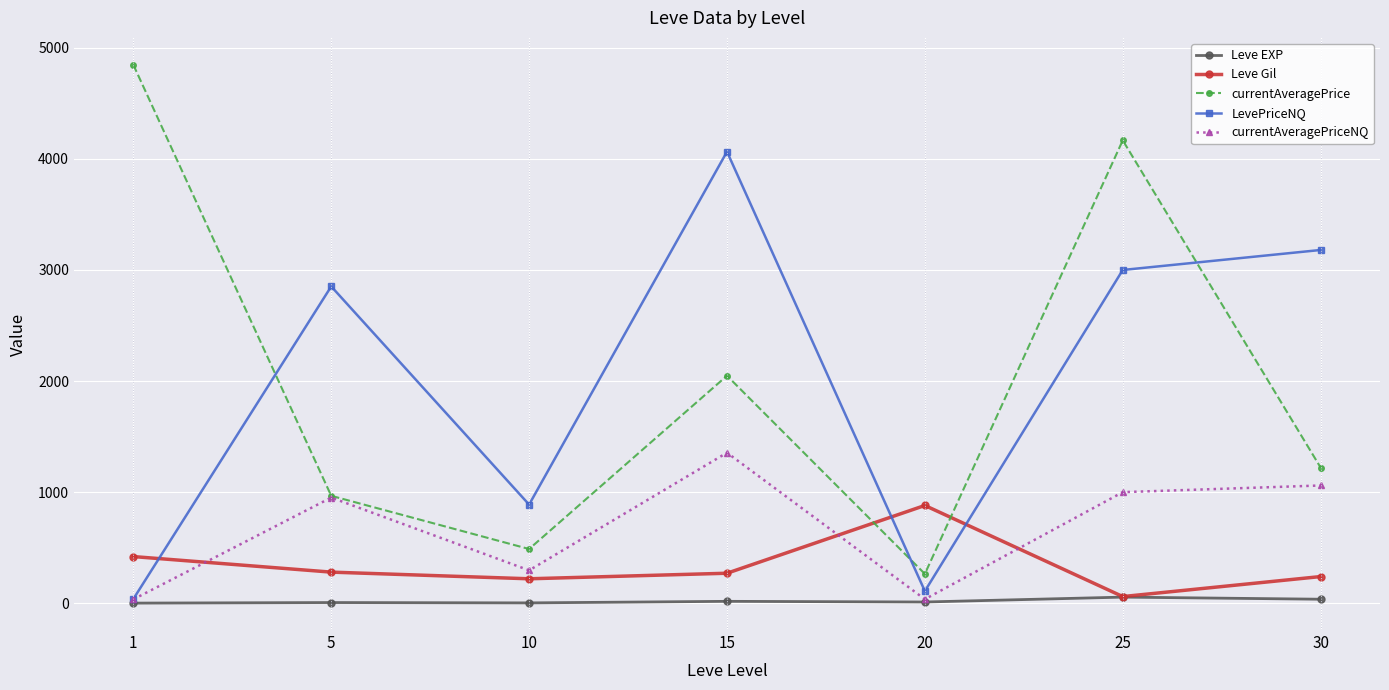

How many values in the Leve Gil series are below 270?

3